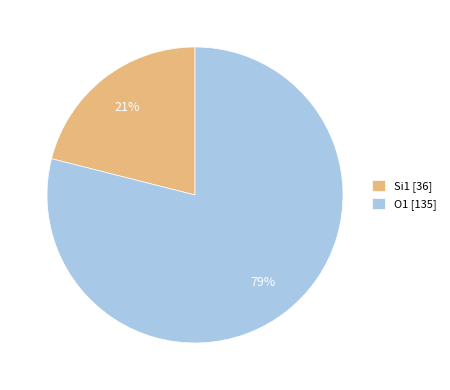

Which category has the smallest portion of the pie?

Si1 [36]